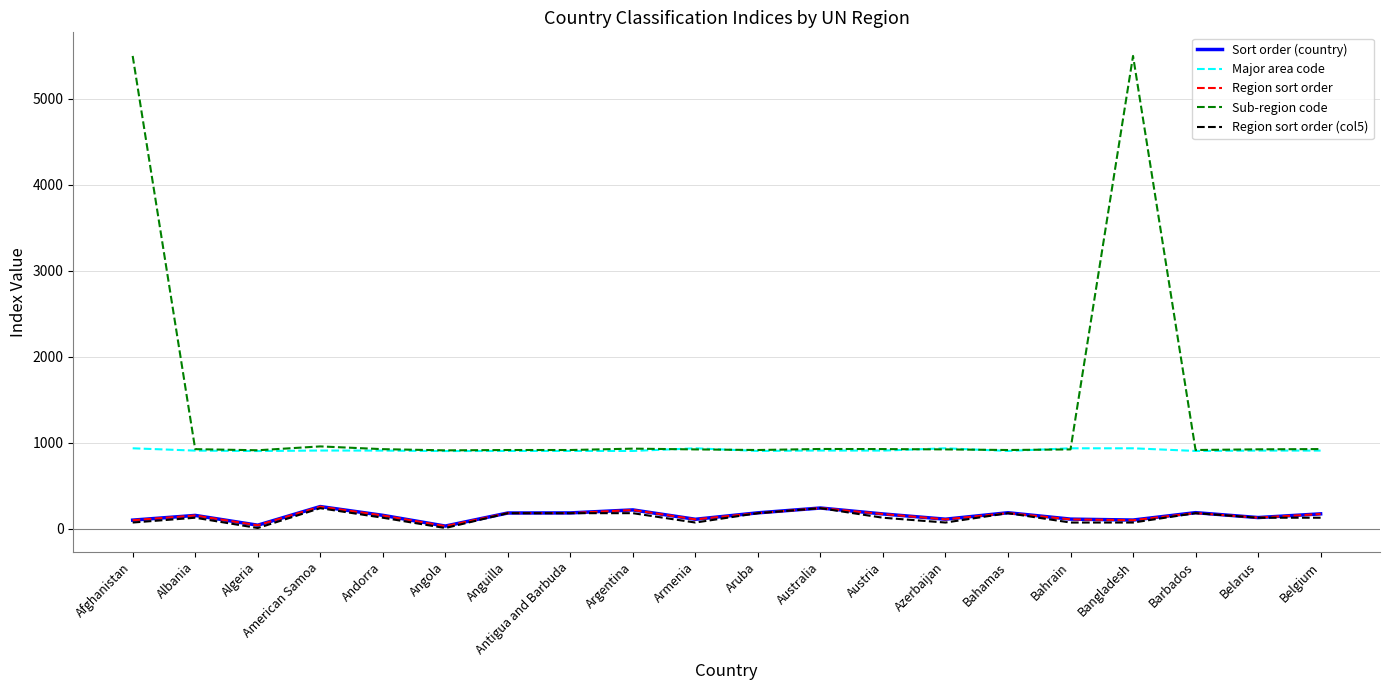

Is the value of Sub-region code at American Samoa greater than the value of Region sort order (col5) at Bahrain?

Yes